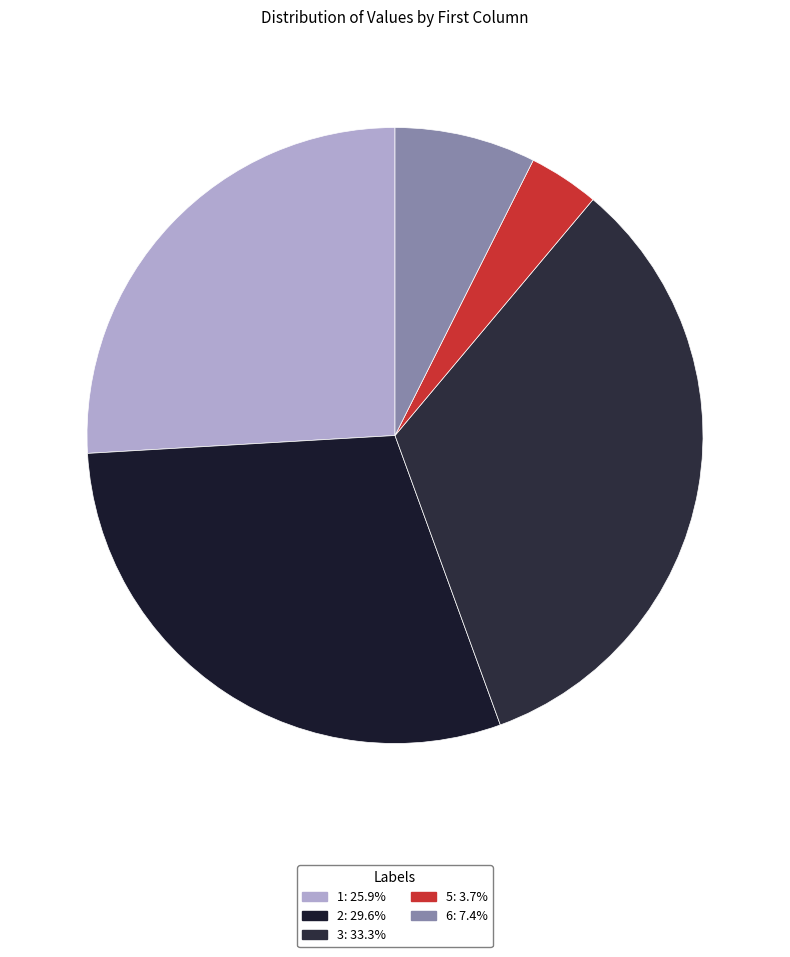

Count the number of slices in the pie.

5